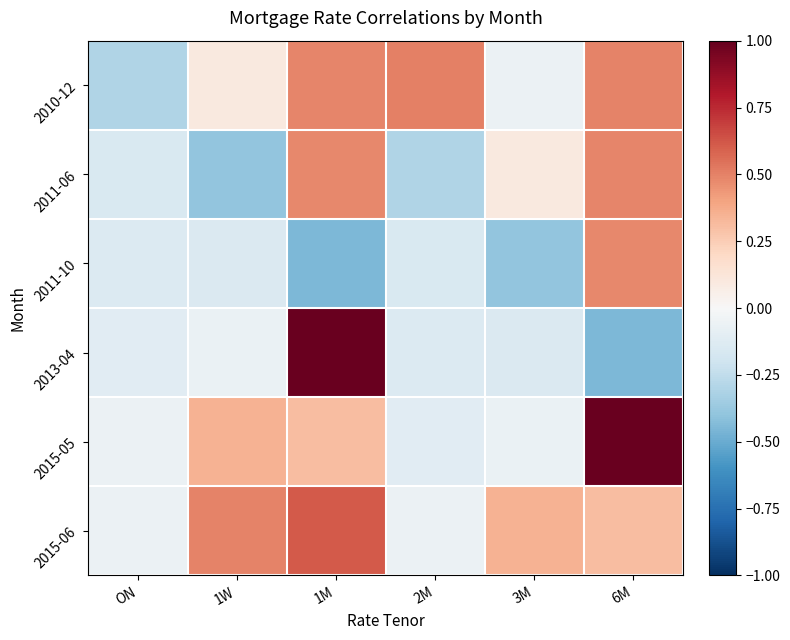

Which series has the widest spread of values?

2013-04